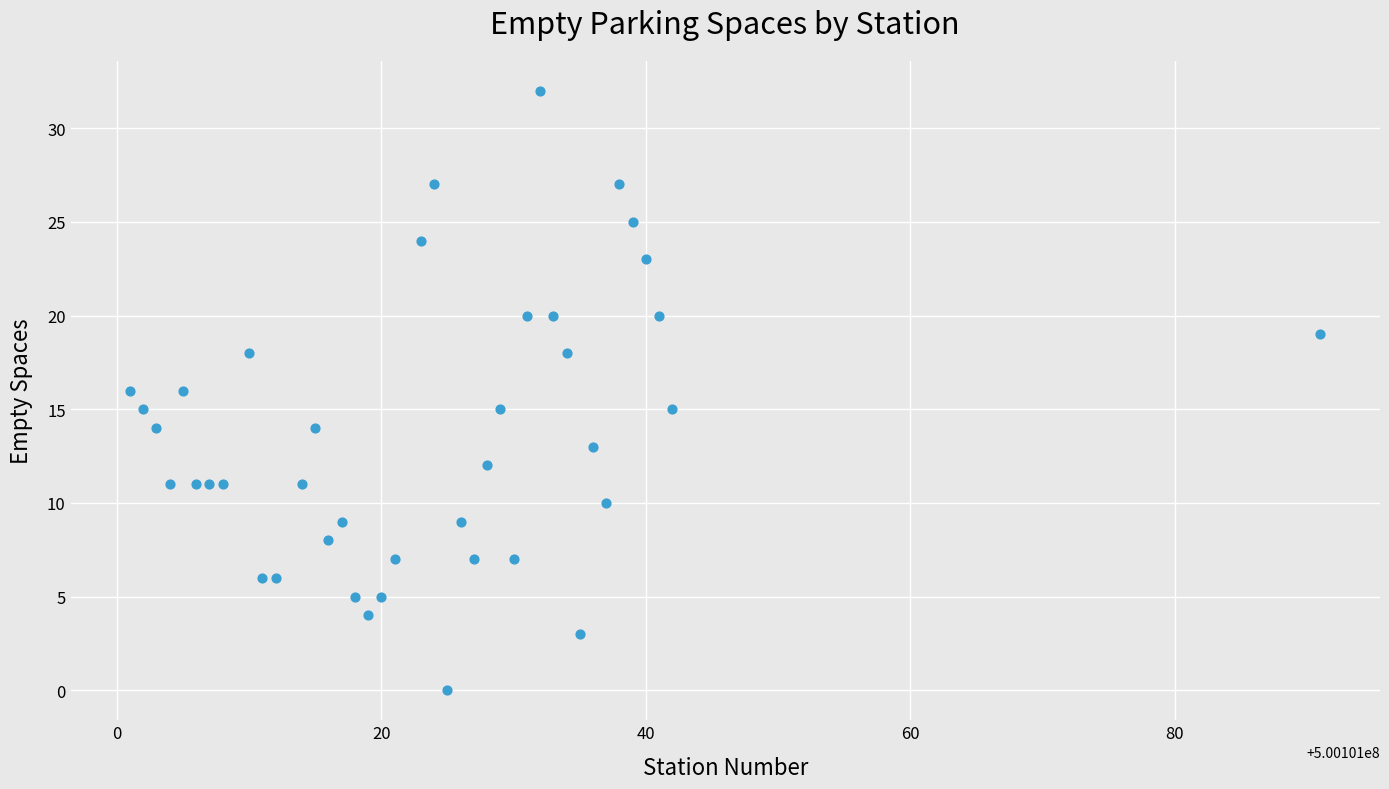

What is the range of X values (max minus min)?

90